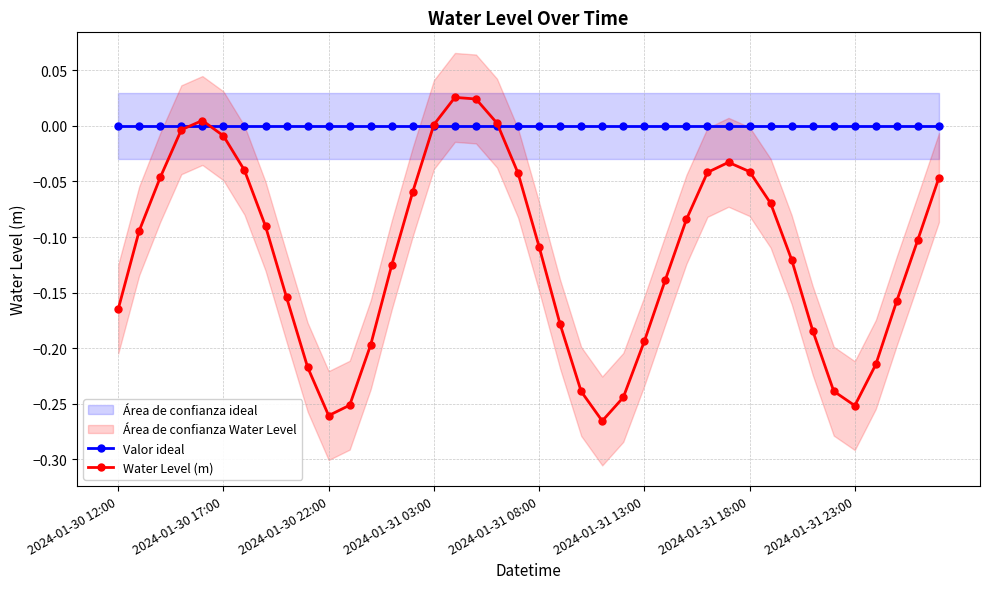

True or false: Water Level (m) has more than 0 points higher than both neighbors.

True